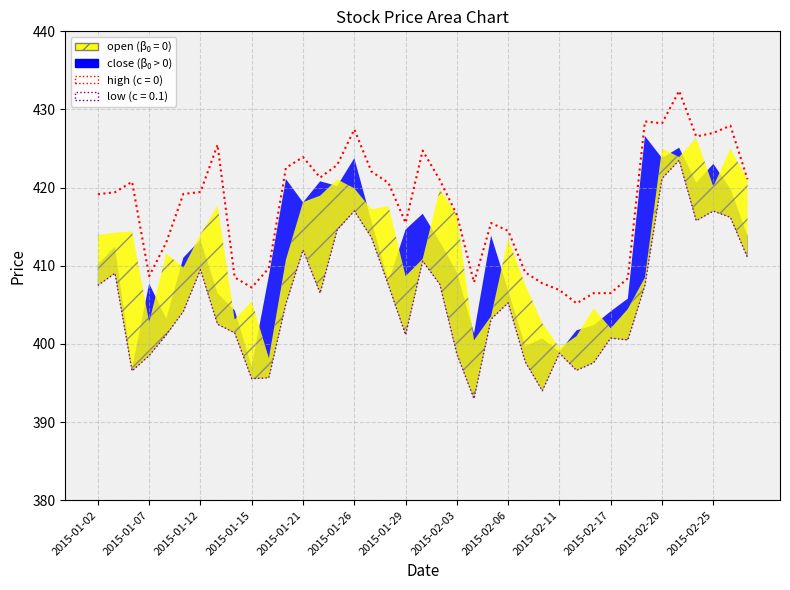

How many lines are shown in the chart?

2